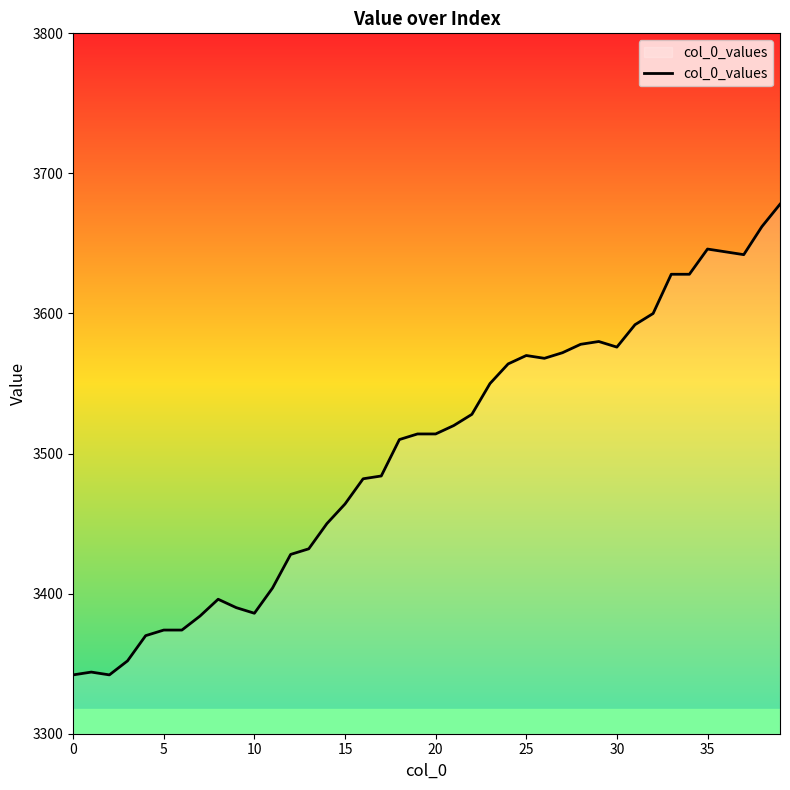

What is the minimum value shown in the chart?

3342